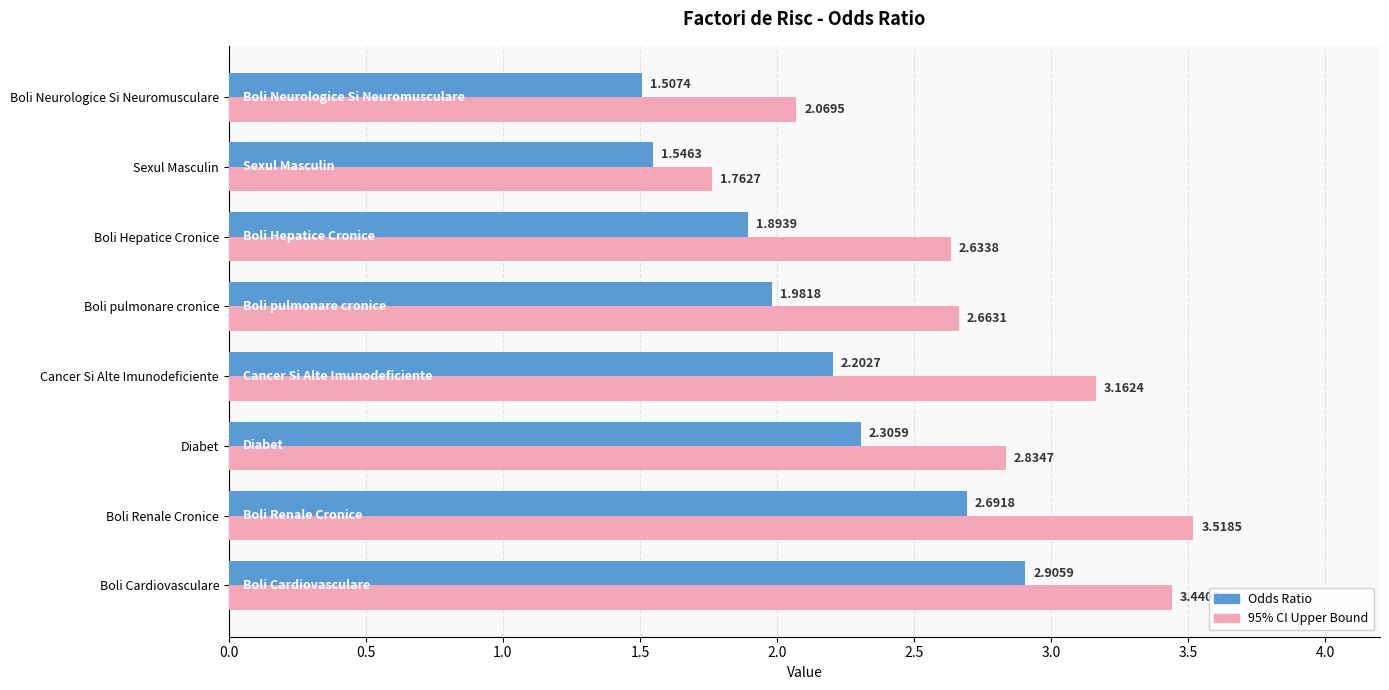

What is the difference between the second highest and second lowest values in the 95% CI Upper Bound series?

1.4